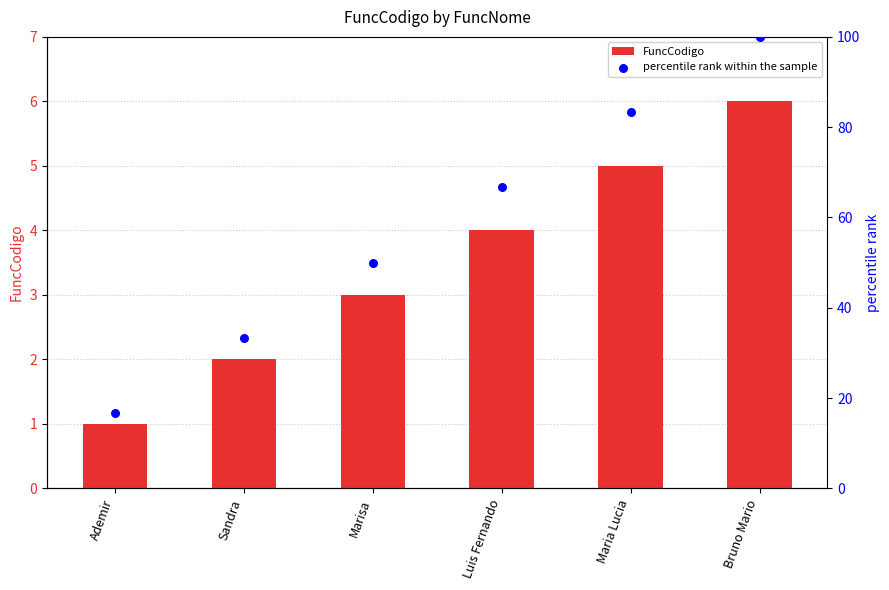

Is the value of percentile rank within the sample at Marisa greater than the value of FuncCodigo at Maria Lucia?

Yes